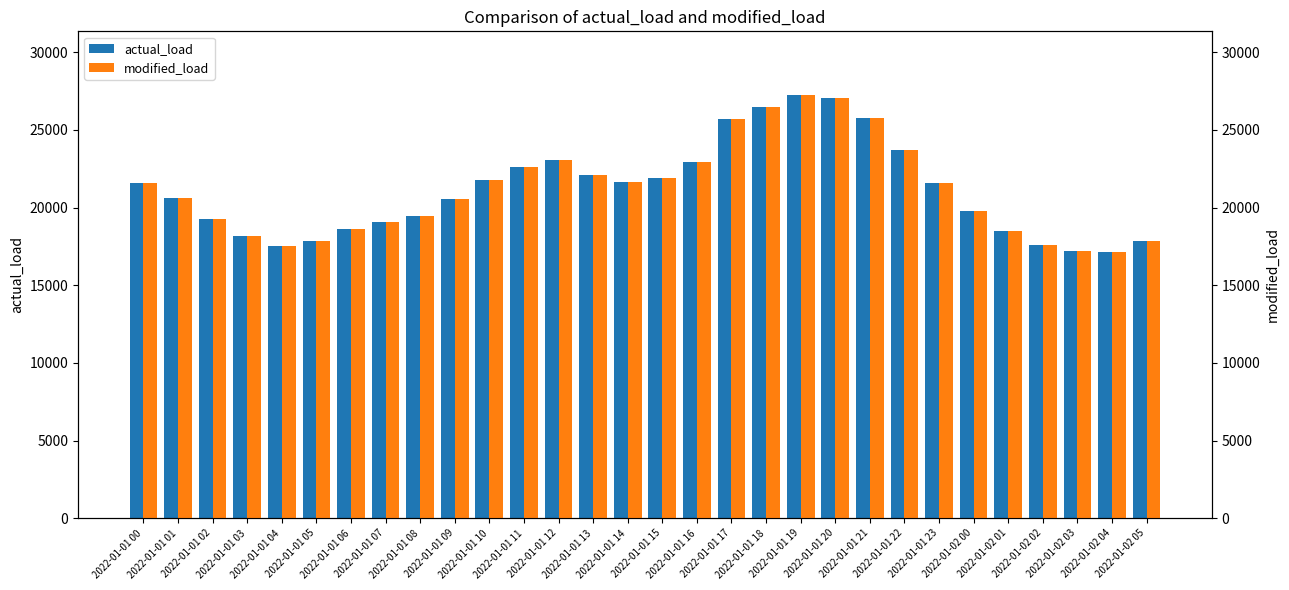

Reading left to right, transcribe all the data shown in this chart.

actual_load: 2022-01-01 00=21589	2022-01-01 01=20643	2022-01-01 02=19246	2022-01-01 03=18143	2022-01-01 04=17555	2022-01-01 05=17832	2022-01-01 06=18618	2022-01-01 07=19050	2022-01-01 08=19464	2022-01-01 09=20539	2022-01-01 10=21787	2022-01-01 11=22622	2022-01-01 12=23080	2022-01-01 13=22073	2022-01-01 14=21638	2022-01-01 15=21897	2022-01-01 16=22911	2022-01-01 17=25677	2022-01-01 18=26489	2022-01-01 19=27259	2022-01-01 20=27084	2022-01-01 21=25793	2022-01-01 22=23717	2022-01-01 23=21616	2022-01-02 00=19793	2022-01-02 01=18505	2022-01-02 02=17562	2022-01-02 03=17216	2022-01-02 04=17140	2022-01-02 05=17850
modified_load: 2022-01-01 00=21589	2022-01-01 01=20643	2022-01-01 02=19246	2022-01-01 03=18143	2022-01-01 04=17555	2022-01-01 05=17832	2022-01-01 06=18618	2022-01-01 07=19050	2022-01-01 08=19464	2022-01-01 09=20539	2022-01-01 10=21767	2022-01-01 11=22622	2022-01-01 12=23080	2022-01-01 13=22073	2022-01-01 14=21638	2022-01-01 15=21897	2022-01-01 16=22911	2022-01-01 17=25677	2022-01-01 18=26489	2022-01-01 19=27259	2022-01-01 20=27084	2022-01-01 21=25793	2022-01-01 22=23717	2022-01-01 23=21616	2022-01-02 00=19793	2022-01-02 01=18505	2022-01-02 02=17562	2022-01-02 03=17216	2022-01-02 04=17140	2022-01-02 05=17850